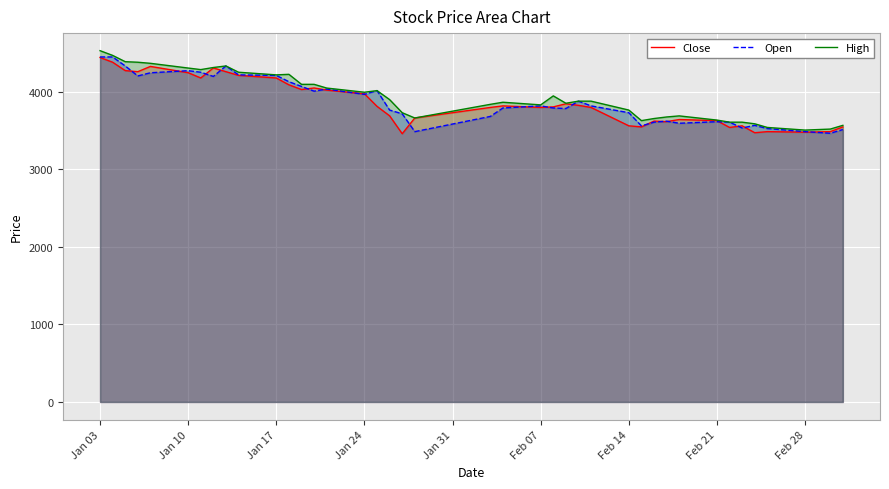

Rank the series by their average value, from lowest to highest.

Close, Open, High